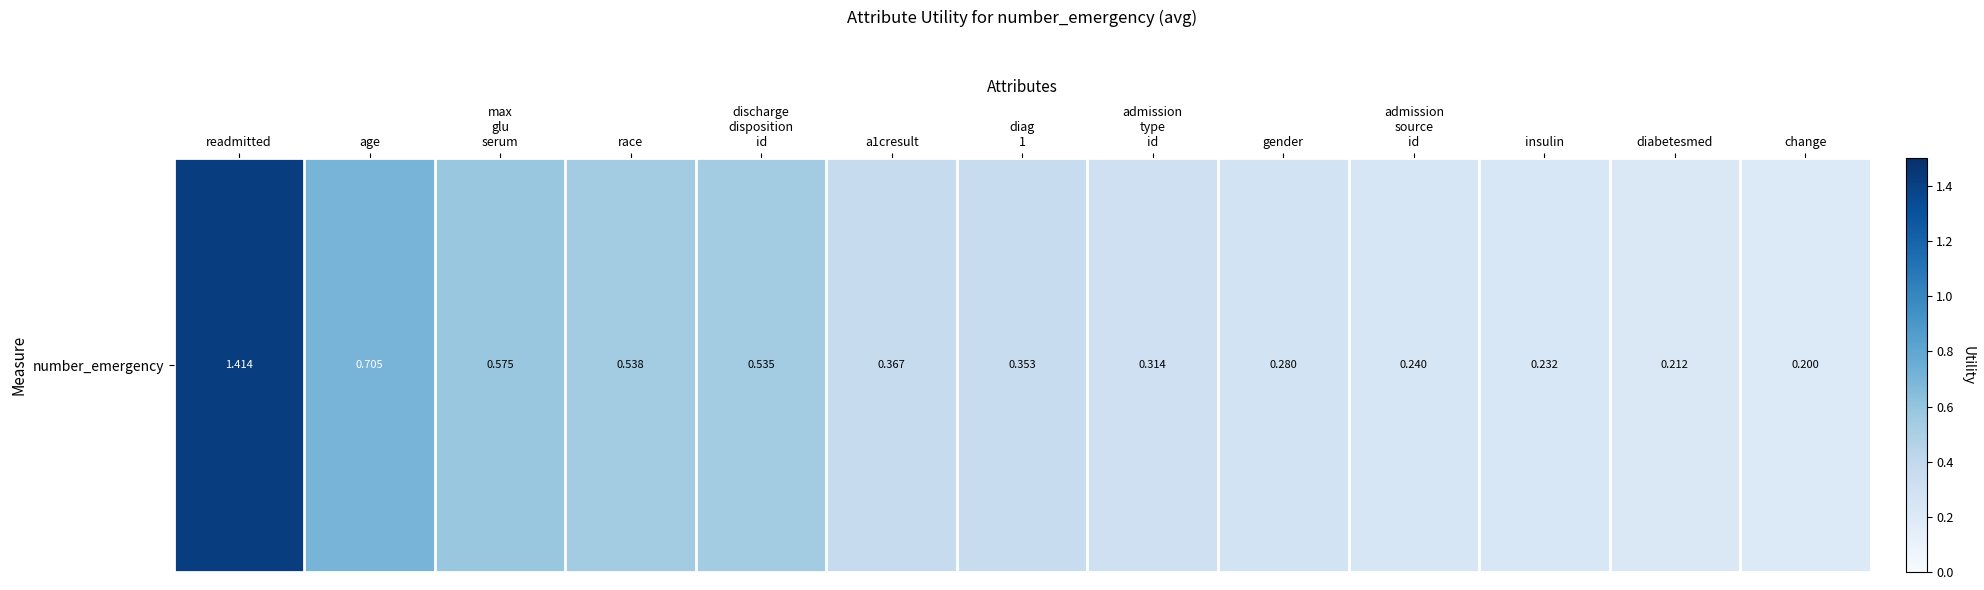

Reading left to right, extract all data points from this chart.

1.4	0.7	0.6	0.5	0.5	0.4	0.4	0.3	0.3	0.2	0.2	0.2	0.2